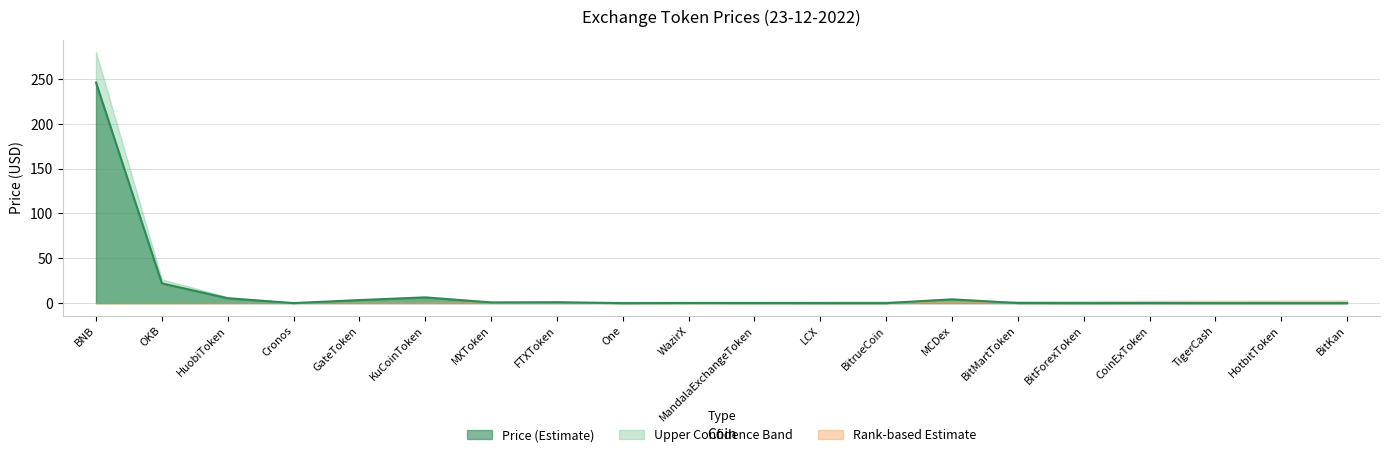

Reading right to left, what are all the values shown in this chart?

0.0	0.0	0.0	0.0	0.0	0.1	4.2	0.0	0.0	0.1	0.1	0.0	1.0	0.8	6.4	3.4	0.1	5.4	22.0	246.1